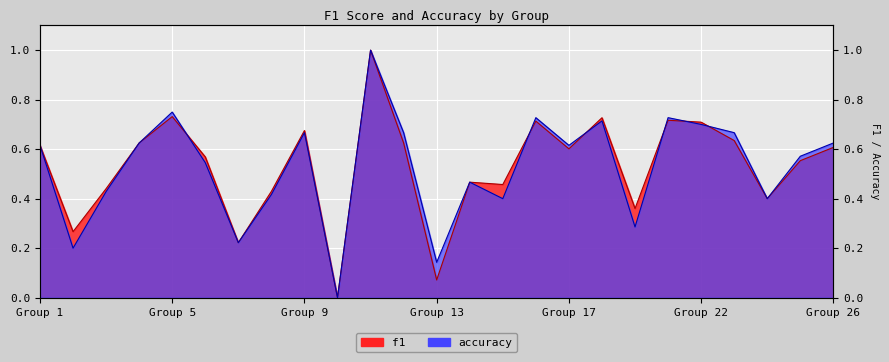

At which category is the sum across all series the highest?

11